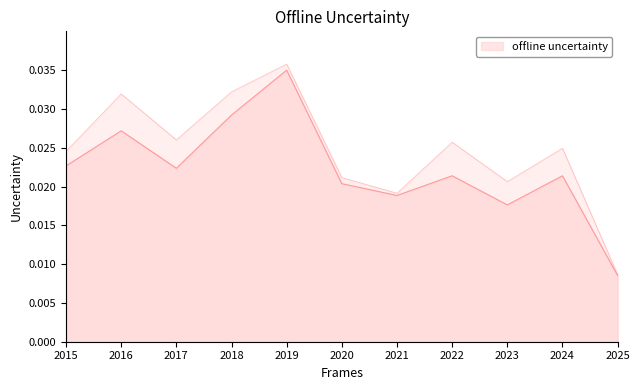

True or false: the data shows 0.0 at 2021.

True